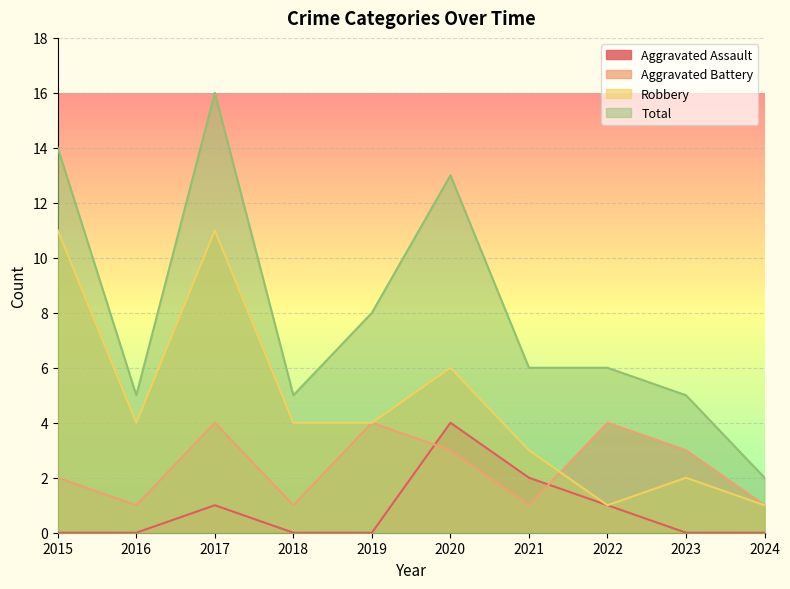

Which series has the widest spread of values?

Total